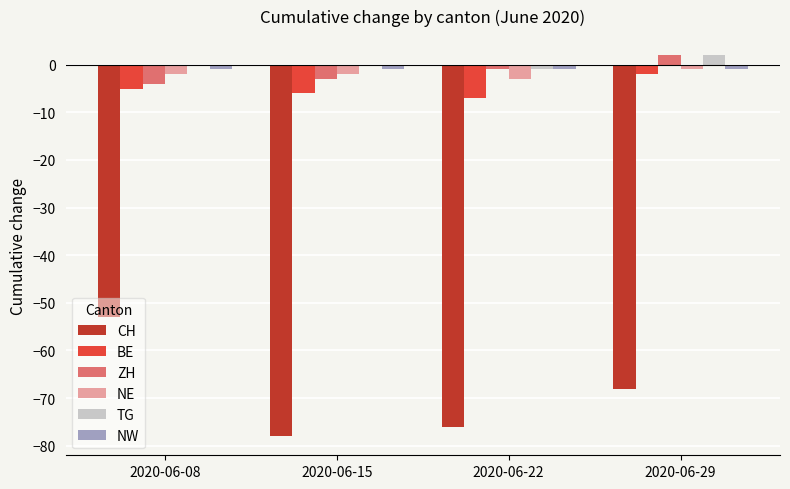

The TG series shows -1 at 2020-06-22. True or false?

True